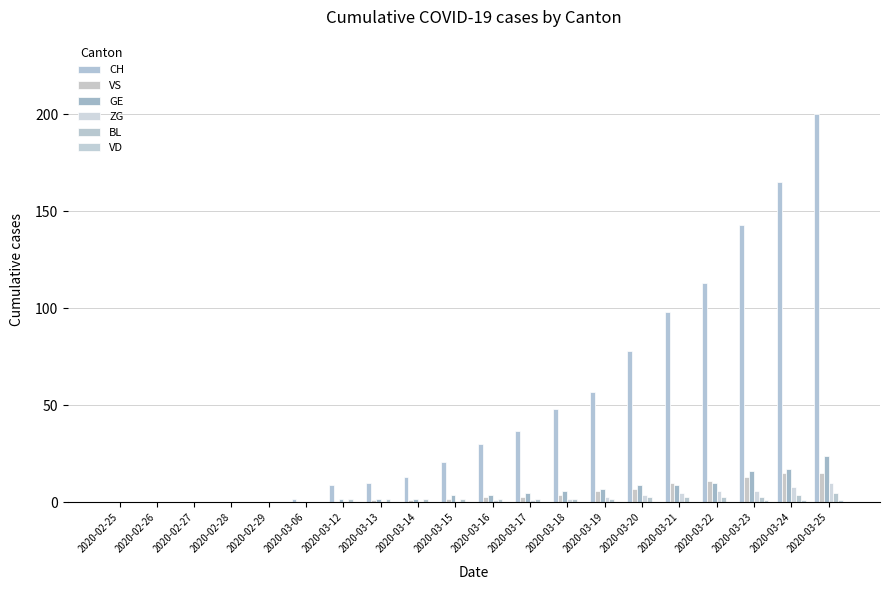

Which series has the largest range (max minus min)?

CH